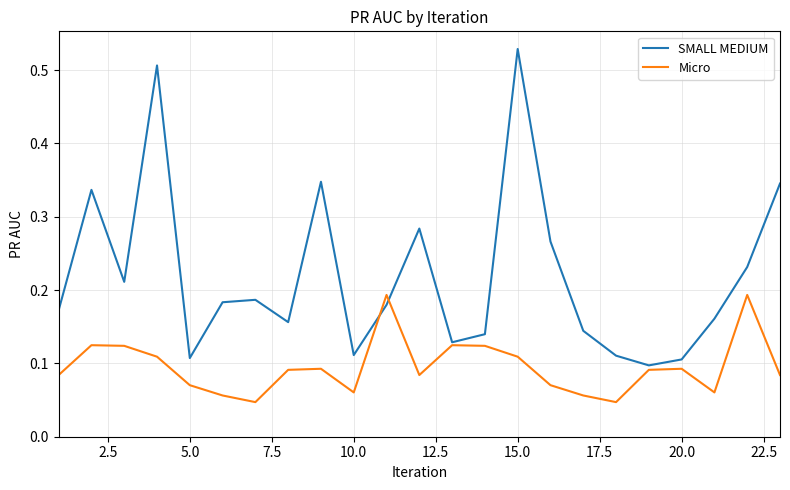

In Micro, how many points are lower than both neighbors (excluding endpoints)?

5